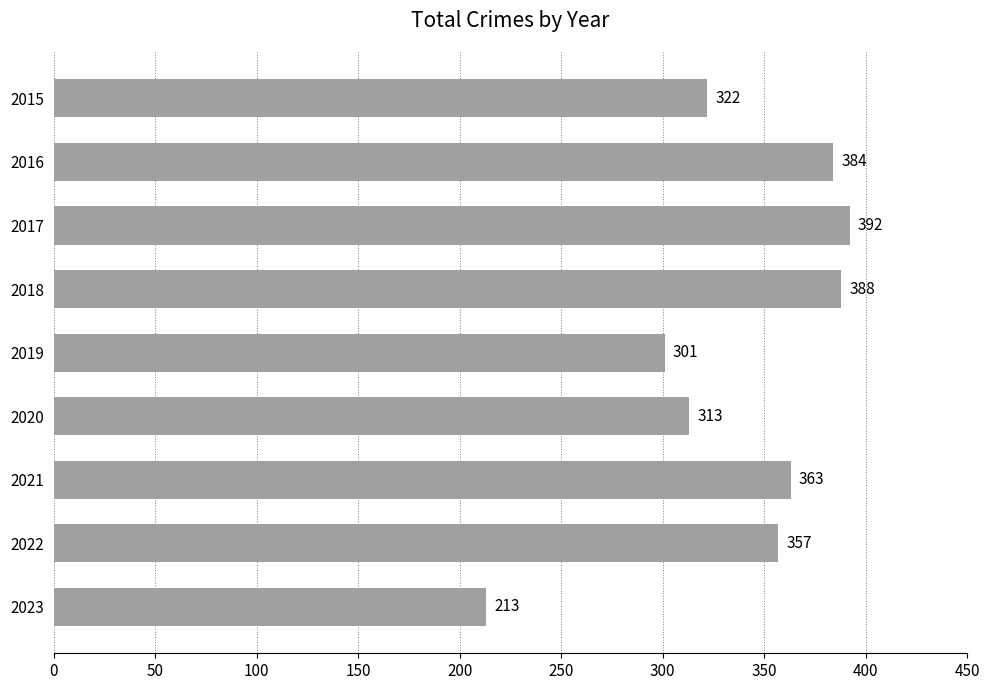

What is the maximum value shown in the chart?

392